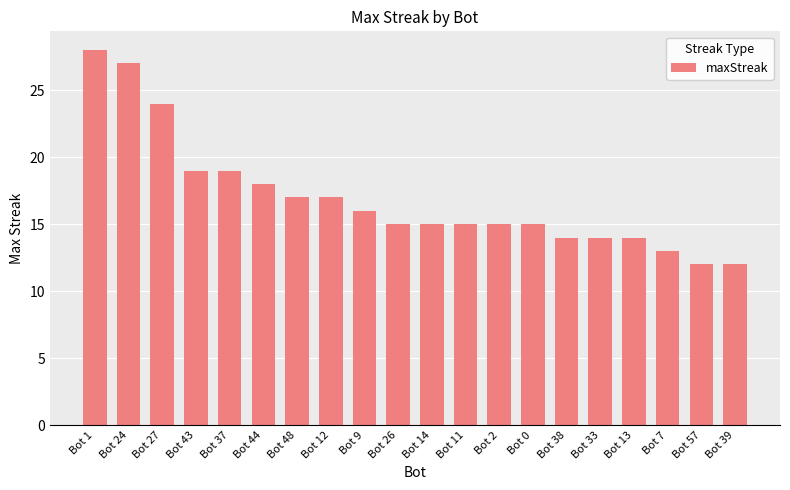

What is the maximum value shown in the chart?

28